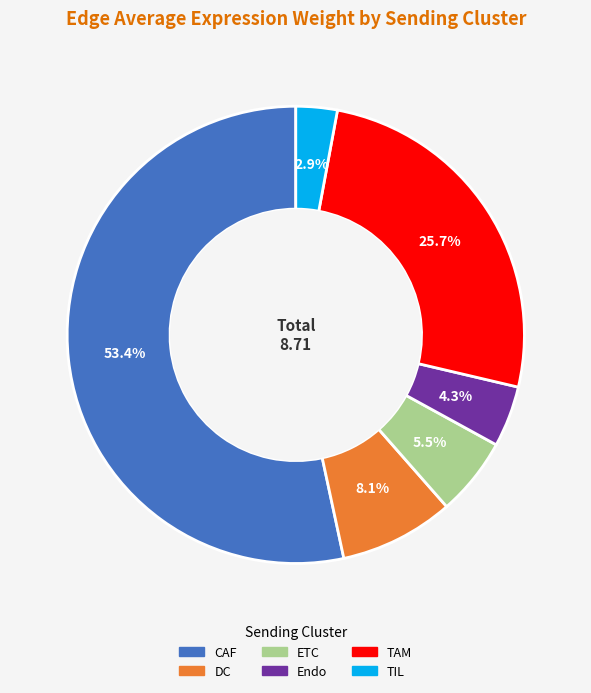

Does TAM represent more than half of the total?

No